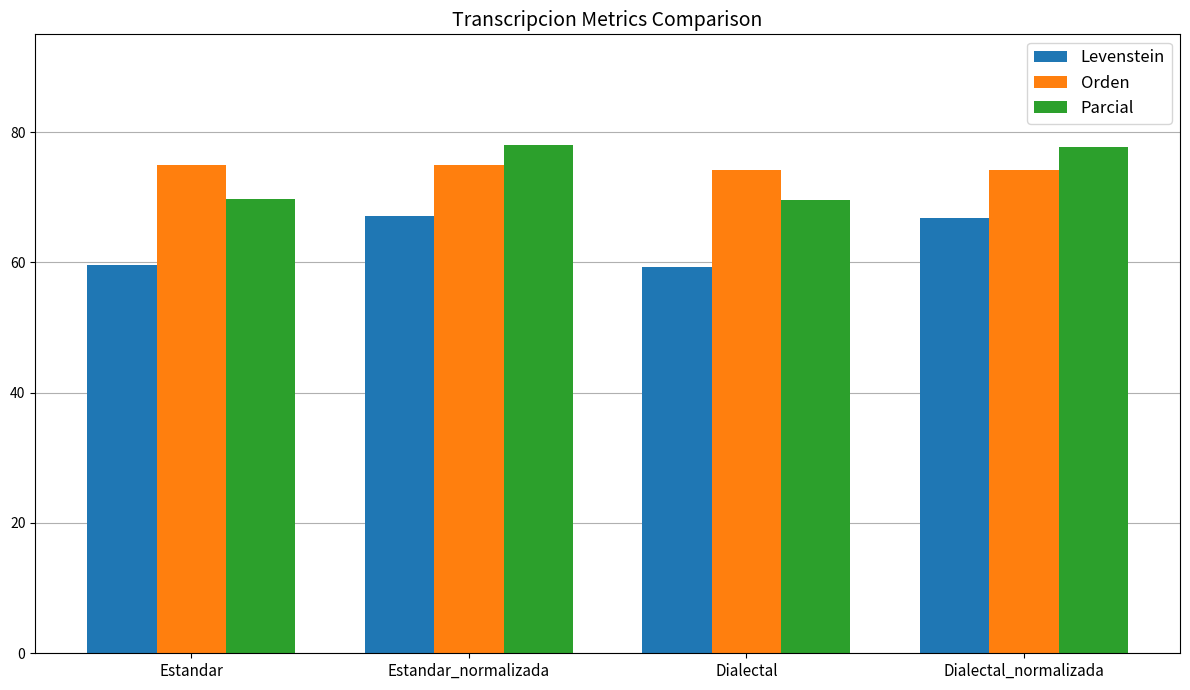

What is the total value across all series at Estandar?

204.2